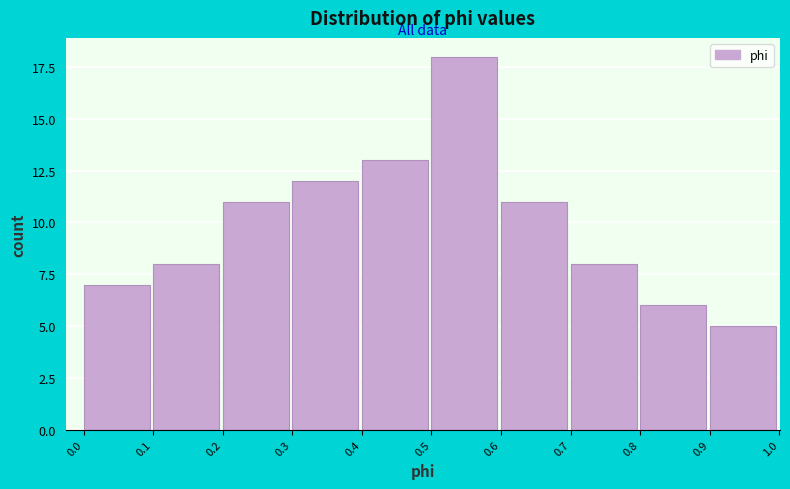

Reading right to left, list all the values displayed in this chart.

0.9=5	0.8=6	0.7=8	0.6=11	0.5=18	0.4=13	0.3=12	0.2=11	0.1=8	0.0=7